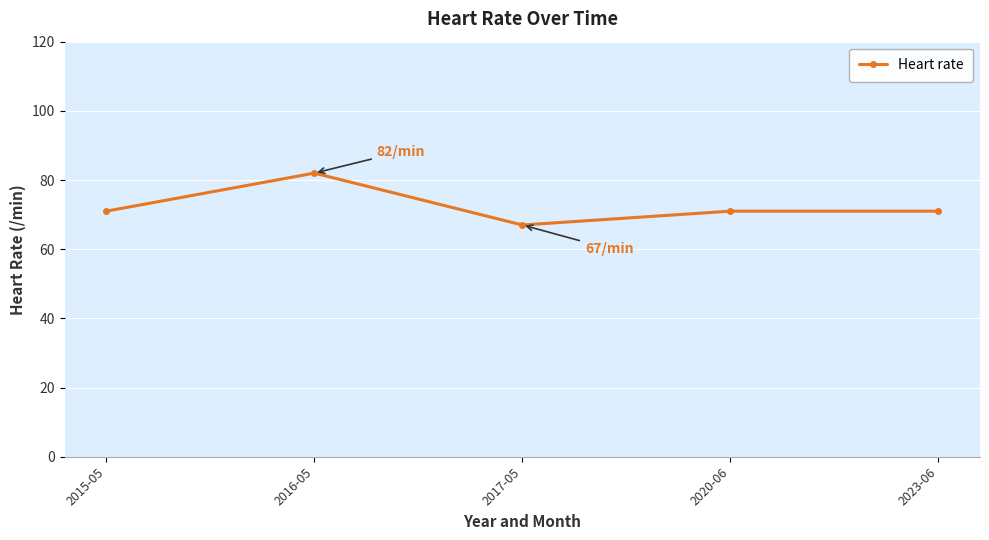

What is the smallest value displayed?

67